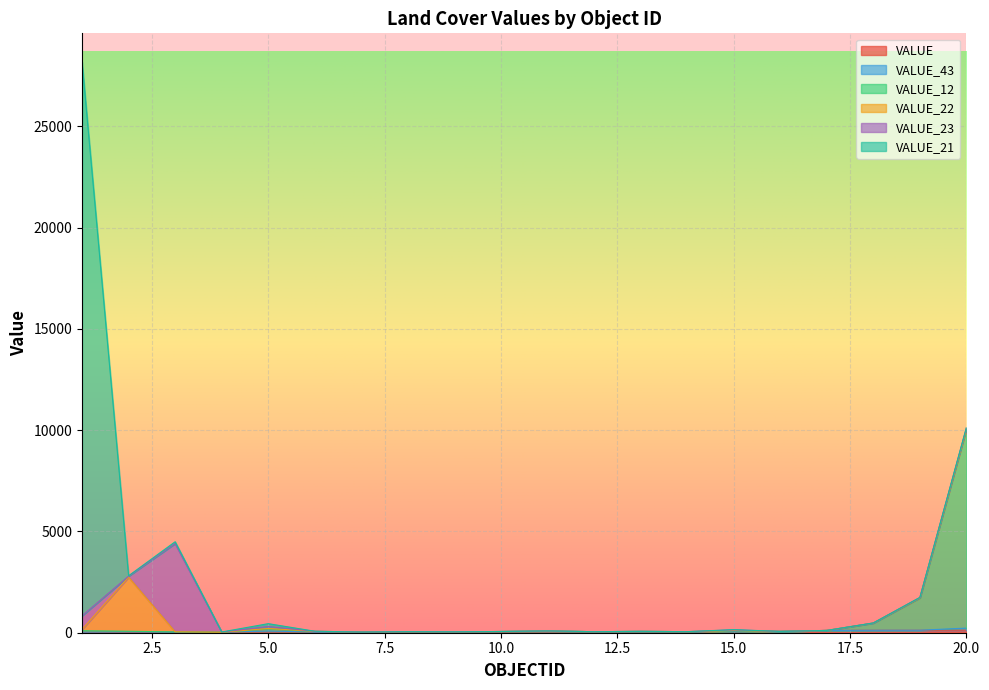

At which category does VALUE_22 reach its first local peak?

2